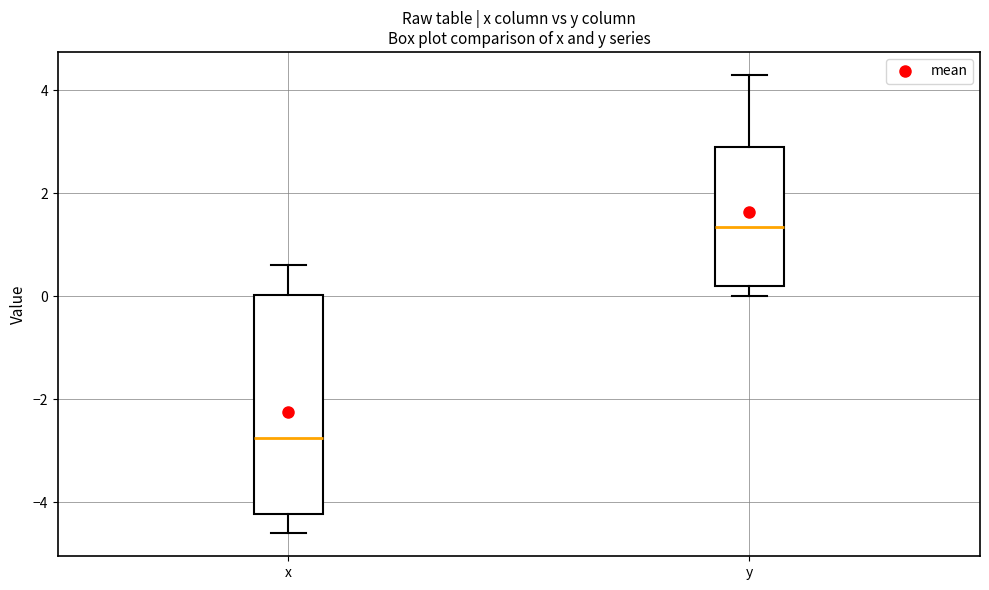

Where is the lower edge of the box for x on the y-axis? The values are not printed on the chart, so give them approximately, as read against the axis.

-4.2